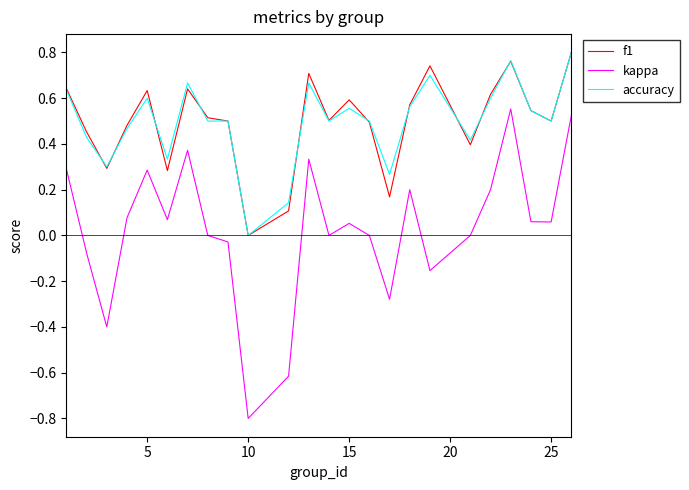

How many lines are shown in the chart?

3